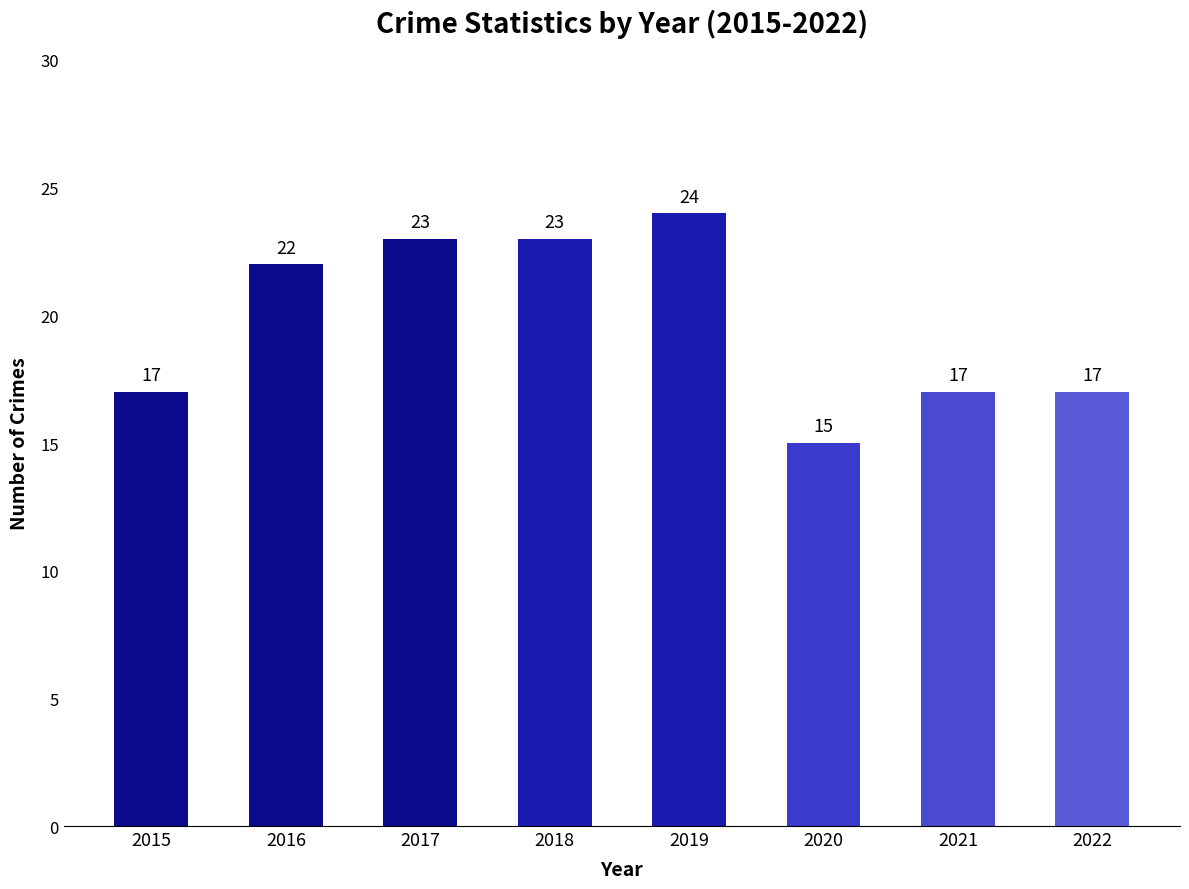

What is the value of the 7th bar from the left?

17